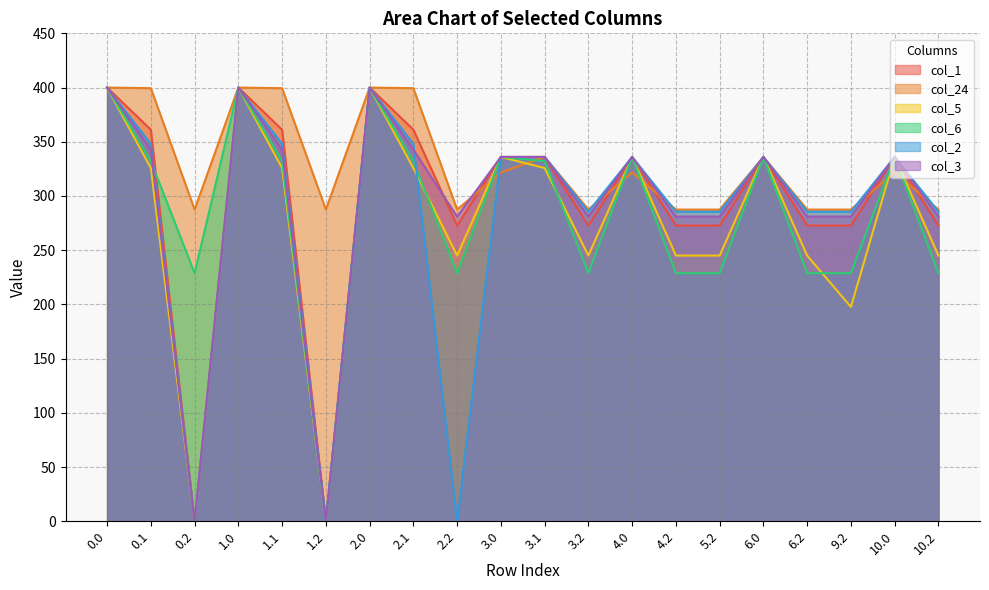

Reading left to right, extract all data points from this chart.

col_1: 0.0=400.0	0.1=361.1	0.2=0.0	1.0=400.0	1.1=361.1	1.2=0.0	2.0=400.0	2.1=361.1	2.2=272.7	3.0=336.0	3.1=336.0	3.2=272.7	4.0=336.0	4.2=272.7	5.2=272.7	6.0=336.0	6.2=272.7	9.2=272.7	10.0=336.0	10.2=272.7
col_24: 0.0=400.0	0.1=399.4	0.2=287.5	1.0=400.0	1.1=399.4	1.2=287.5	2.0=400.0	2.1=399.4	2.2=287.5	3.0=321.7	3.1=336.0	3.2=287.5	4.0=321.7	4.2=287.5	5.2=287.5	6.0=336.0	6.2=287.5	9.2=287.5	10.0=321.7	10.2=287.5
col_5: 0.0=400.0	0.1=325.7	0.2=0.0	1.0=400.0	1.1=325.7	1.2=0.0	2.0=400.0	2.1=325.7	2.2=245.0	3.0=336.0	3.1=325.7	3.2=245.0	4.0=336.0	4.2=245.0	5.2=245.0	6.0=336.0	6.2=245.0	9.2=197.7	10.0=336.0	10.2=245.0
col_6: 0.0=400.0	0.1=332.2	0.2=228.8	1.0=400.0	1.1=332.2	1.2=0.0	2.0=400.0	2.1=332.2	2.2=228.8	3.0=336.0	3.1=332.2	3.2=228.8	4.0=336.0	4.2=228.8	5.2=228.8	6.0=336.0	6.2=228.8	9.2=228.8	10.0=336.0	10.2=228.8
col_2: 0.0=400.0	0.1=347.9	0.2=0.0	1.0=400.0	1.1=347.9	1.2=0.0	2.0=400.0	2.1=347.9	2.2=0.0	3.0=336.0	3.1=336.0	3.2=285.5	4.0=336.0	4.2=285.5	5.2=285.5	6.0=336.0	6.2=285.5	9.2=285.5	10.0=336.0	10.2=285.5
col_3: 0.0=400.0	0.1=342.7	0.2=0.0	1.0=400.0	1.1=342.7	1.2=0.0	2.0=400.0	2.1=342.7	2.2=281.0	3.0=336.0	3.1=336.0	3.2=281.0	4.0=336.0	4.2=281.0	5.2=281.0	6.0=336.0	6.2=281.0	9.2=281.0	10.0=336.0	10.2=281.0